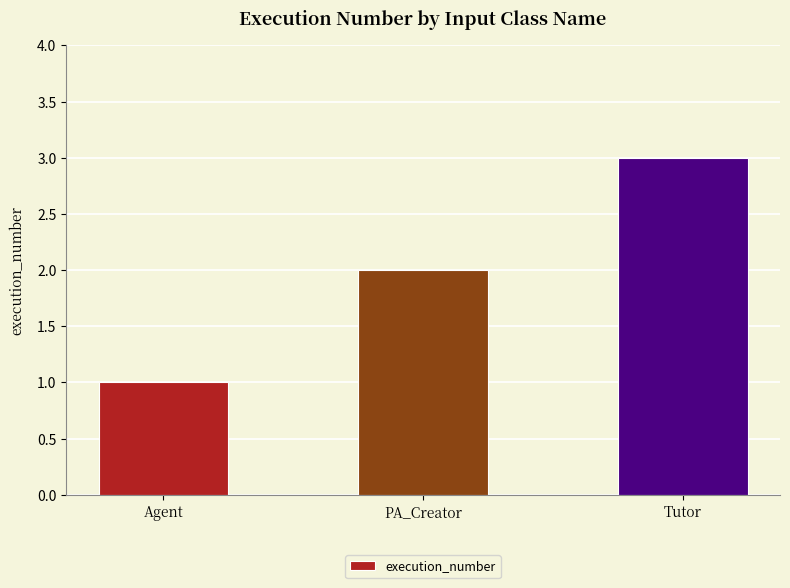

What is the smallest value displayed?

1